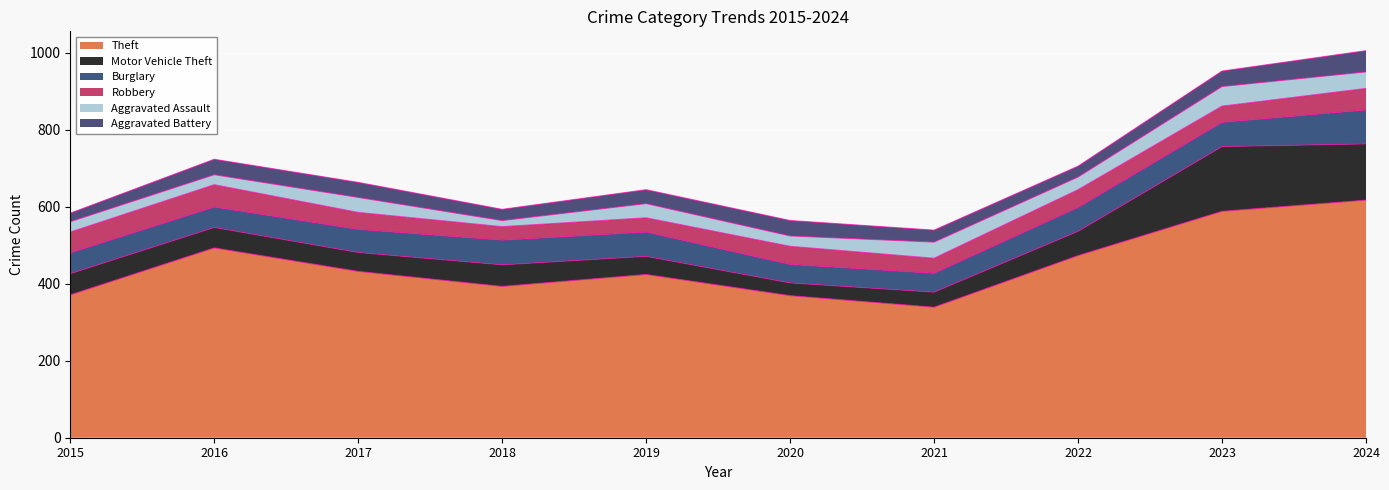

At which label is Motor Vehicle Theft closest to 100?

2022